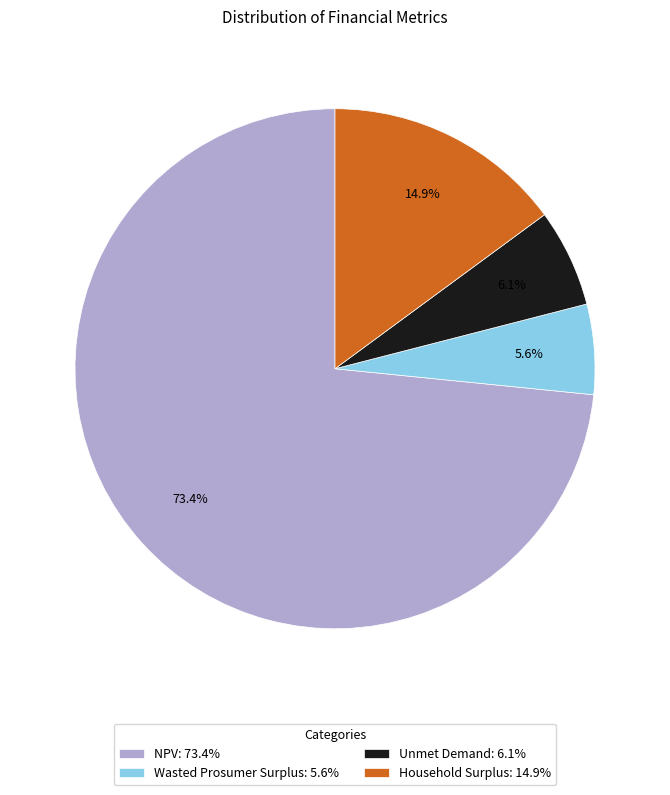

Does any single category account for the majority?

Yes